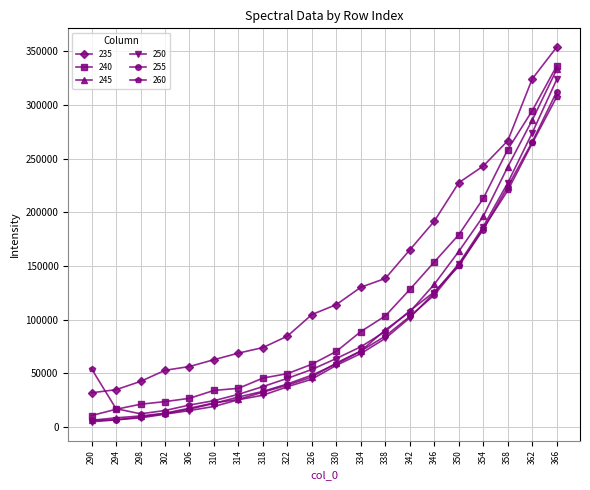

True or false: 245 and 260 intersect in this chart.

True